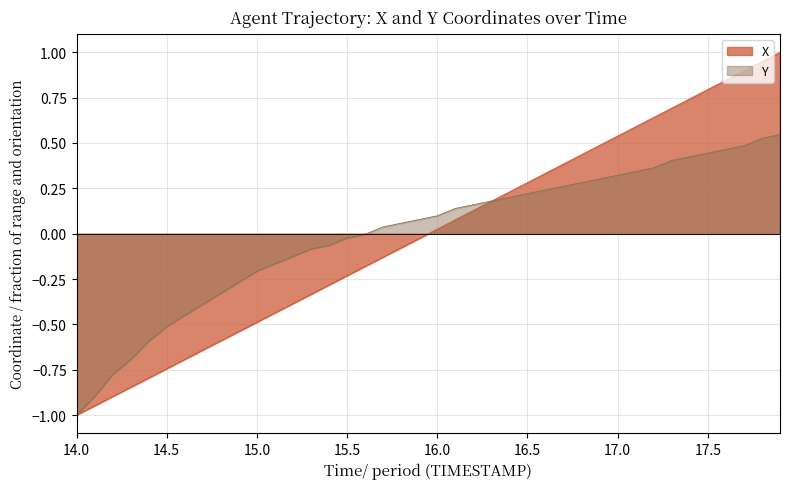

List the series in order of their peak value, highest first.

X, Y